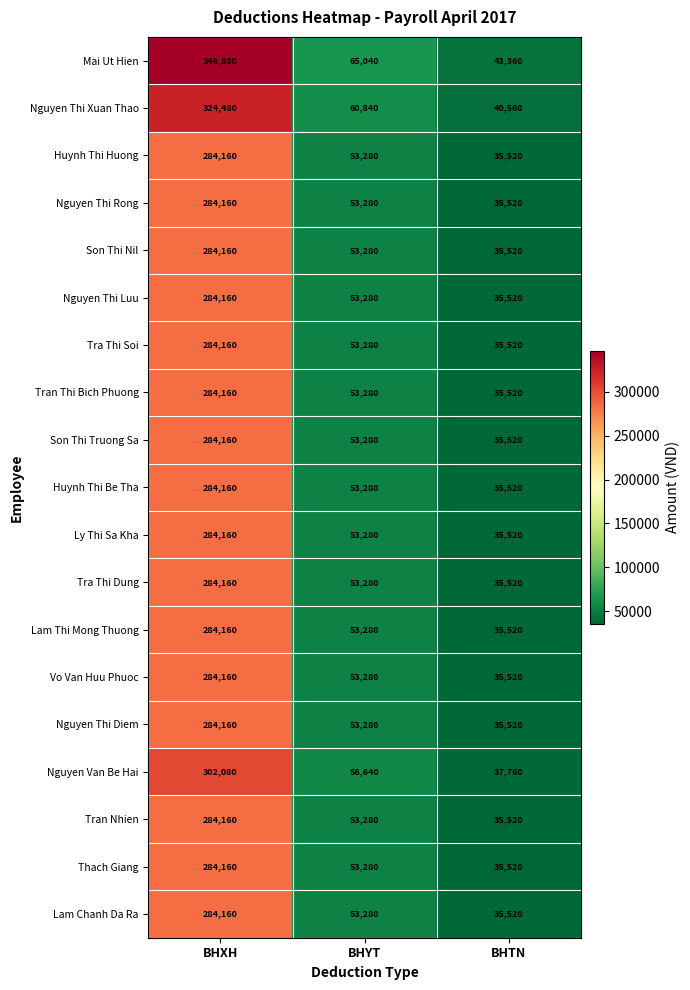

How many distinct data groups are displayed?

19